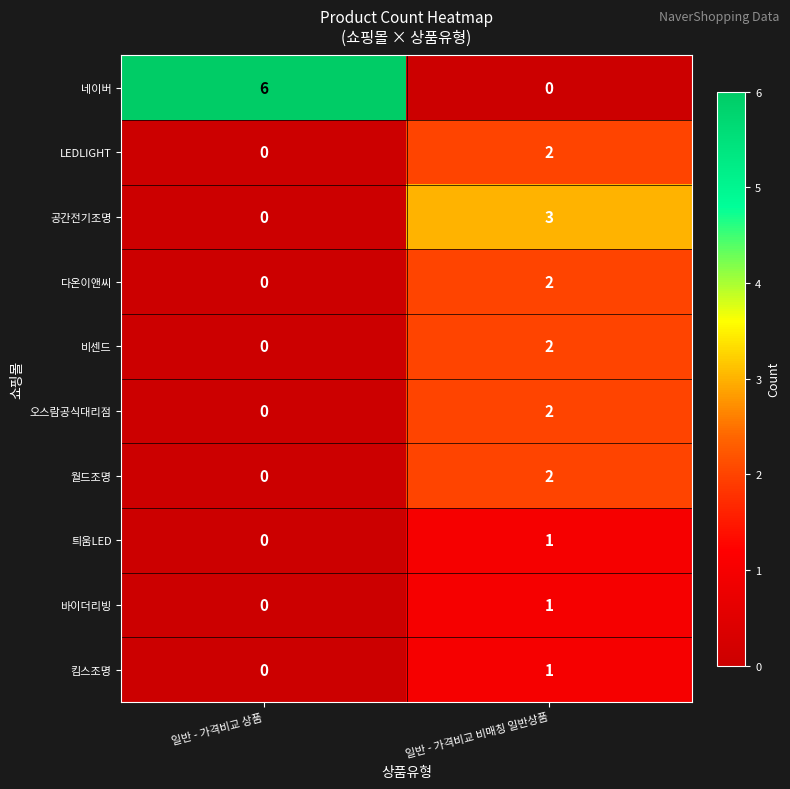

At which label is 월드조명 closest to 1?

일반 - 가격비교 상품